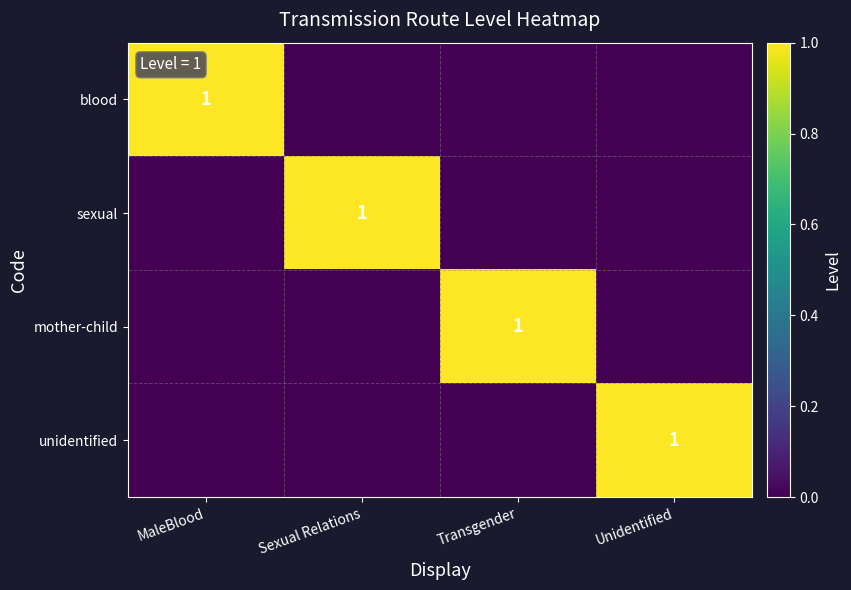

At which category is the sum across all series the highest?

MaleBlood